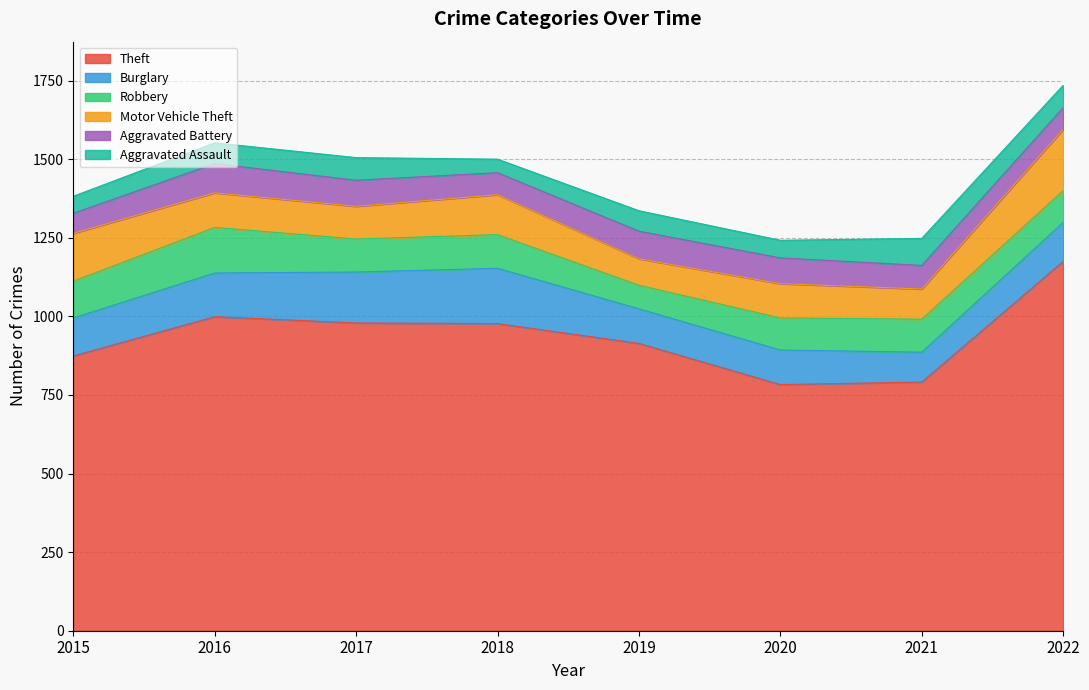

Which series ends up on top after the final intersection of Robbery and Burglary?

Burglary